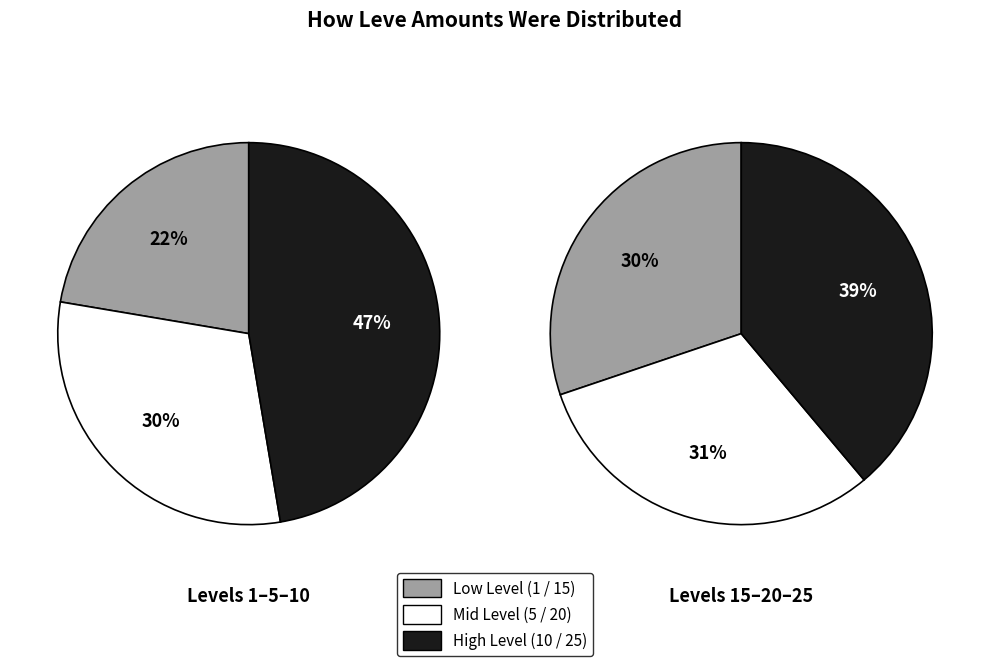

True or false: 3 accounts for 27% of the total.

False